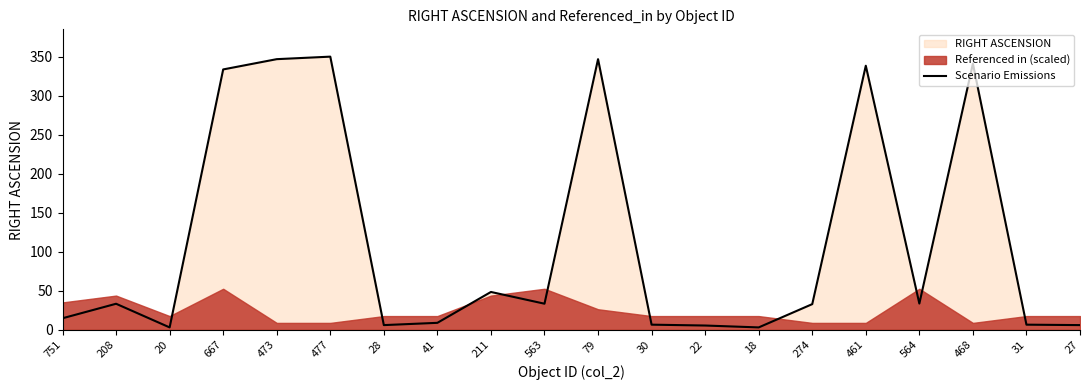

List the labels in order of value, smallest first.

20, 18, 22, 28, 27, 30, 31, 41, 751, 274, 208, 563, 564, 211, 667, 461, 468, 473, 79, 477